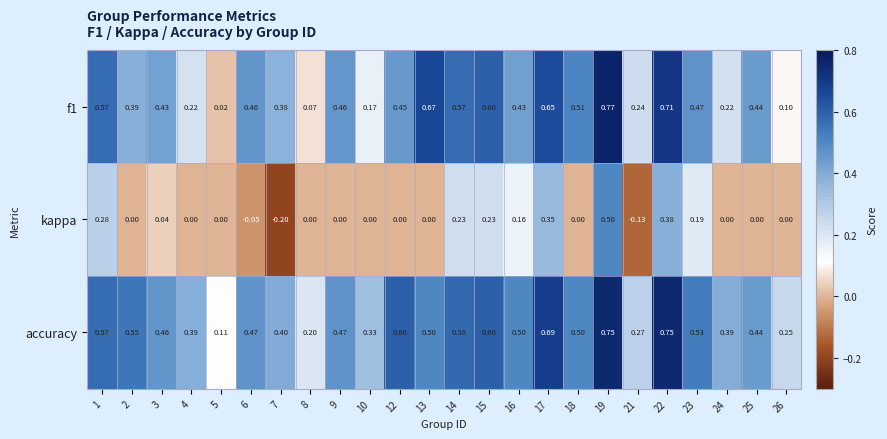

List the series in order of their peak value, lowest first.

kappa, accuracy, f1